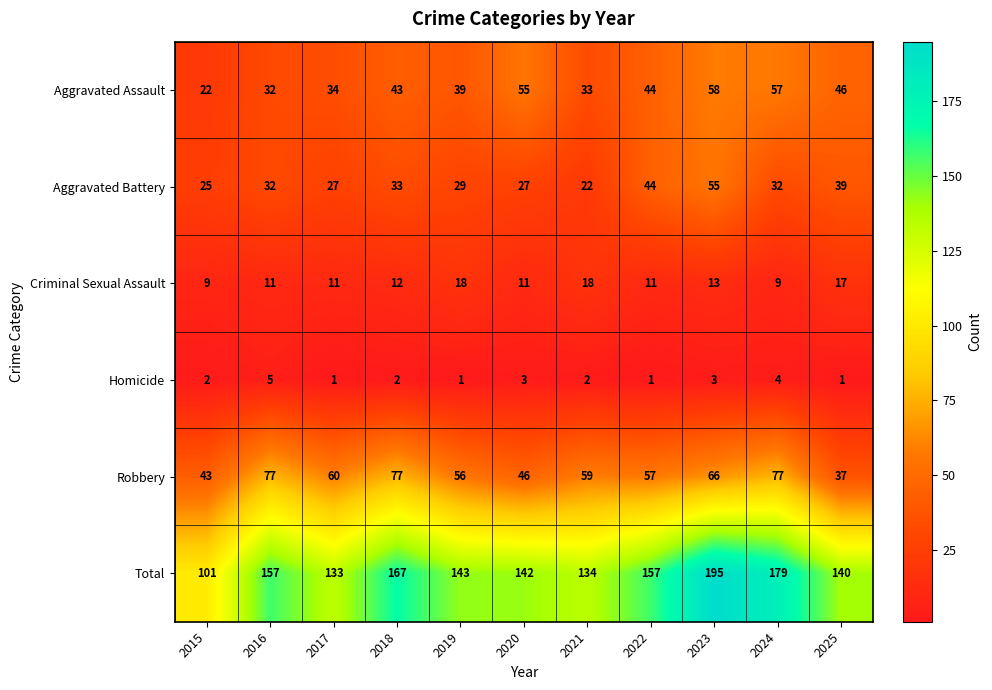

Between 2016 and 2023, which series saw the biggest shift?

Total